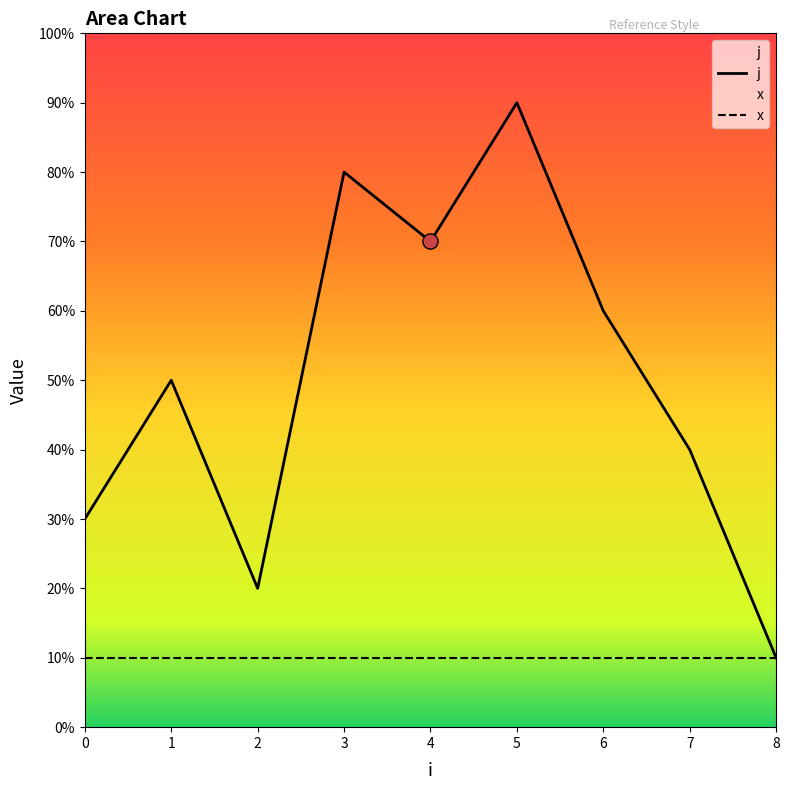

What is the change in value from 5 to 7?

-5